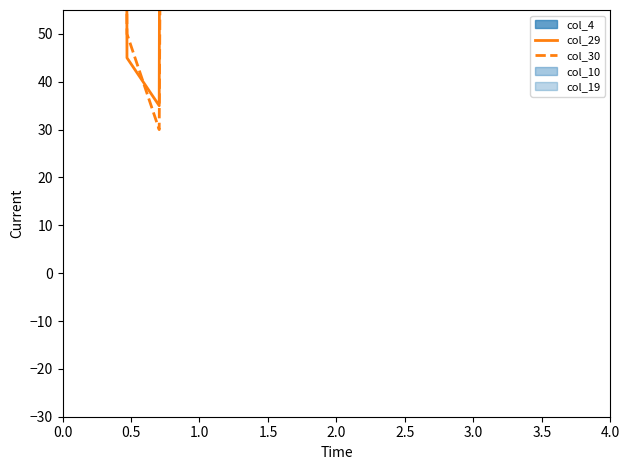

Is it true that col_29 equals 5130.9 at 2.5?

False